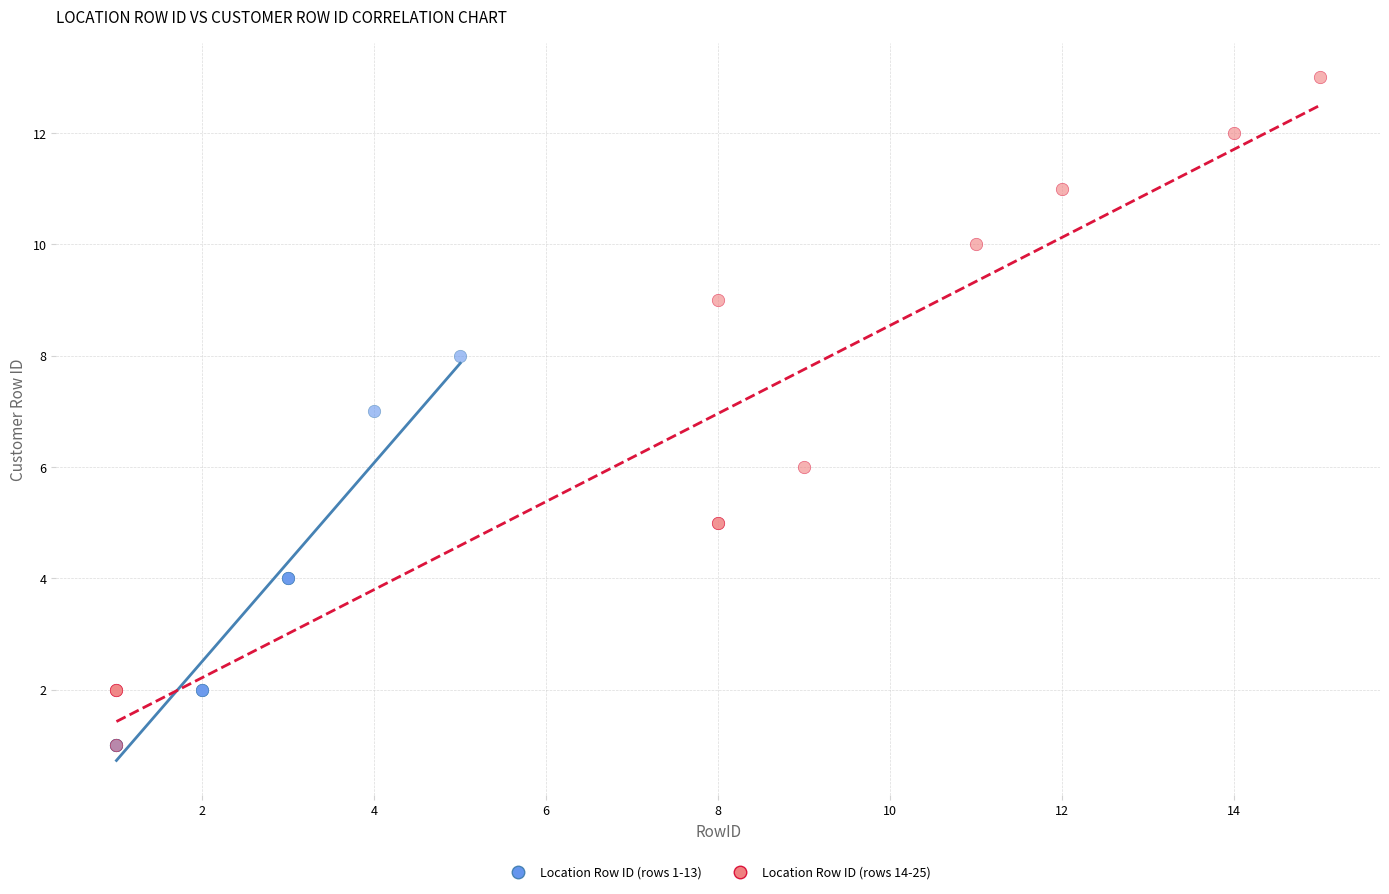

Which series contains the highest Y value?

Location Row ID (rows 14-25)